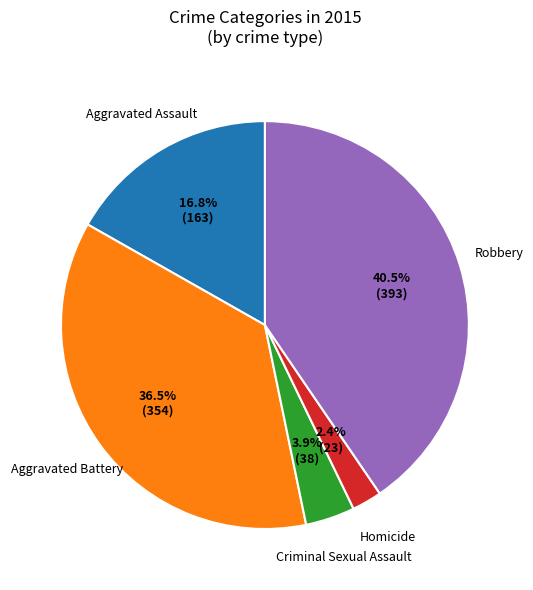

How many slices are in this pie chart?

5